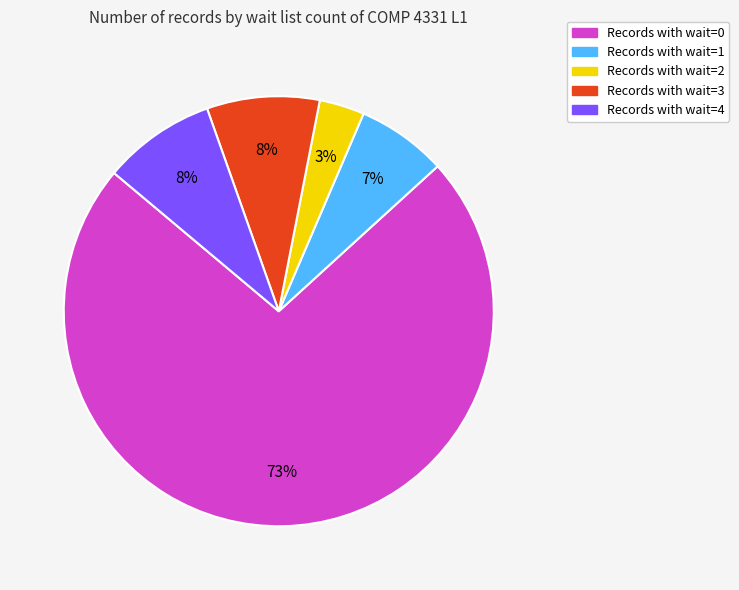

How many slices are in this pie chart?

5